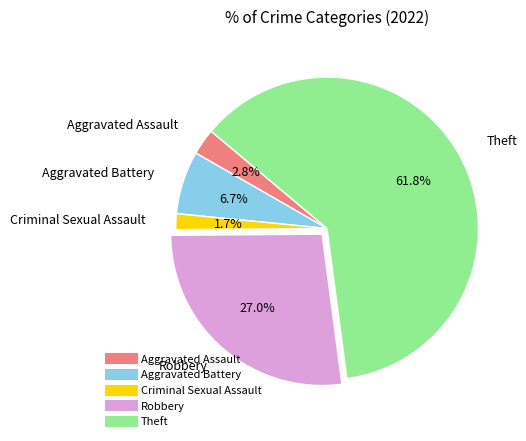

What is the smallest slice in the pie chart?

Criminal Sexual Assault